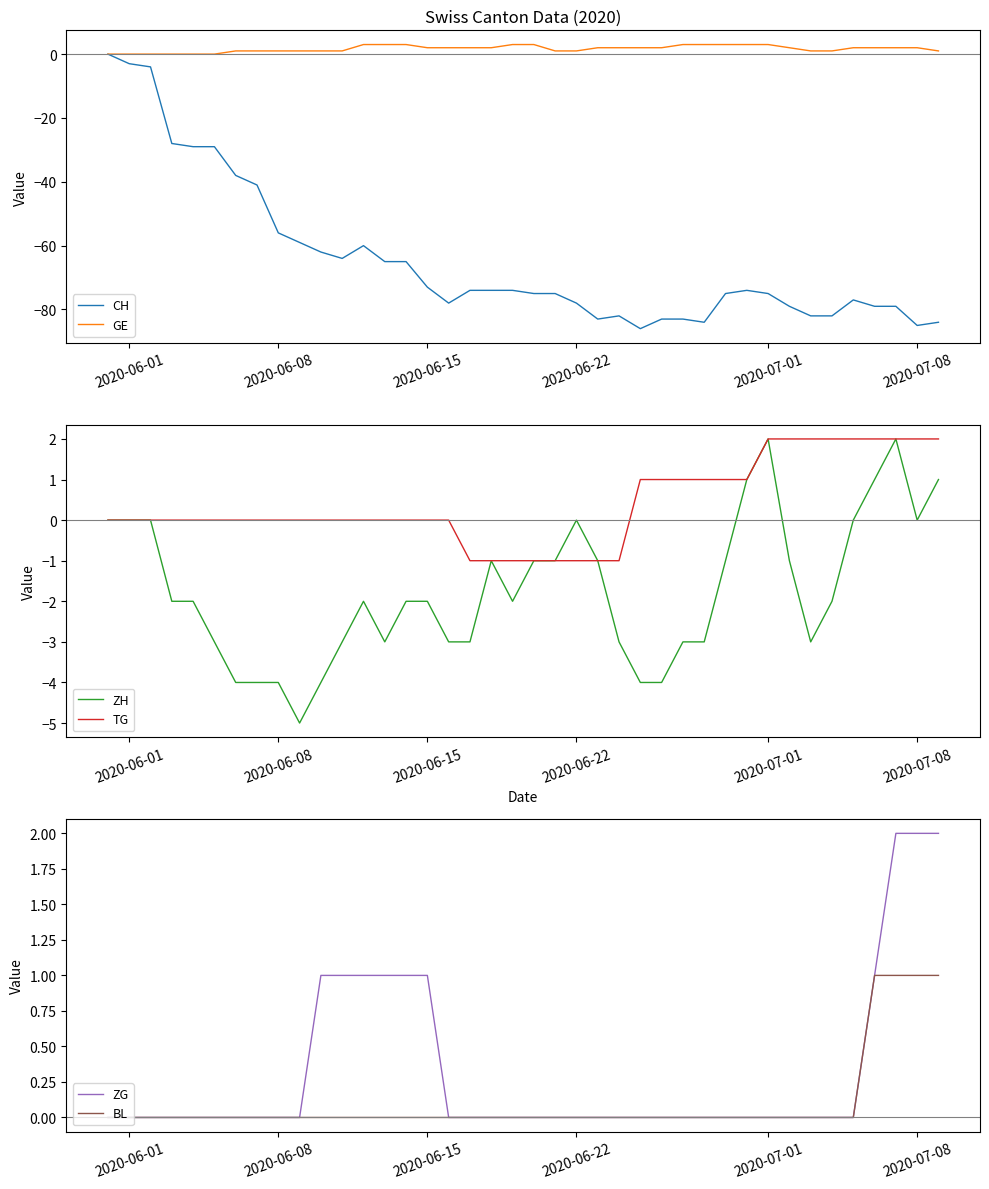

Is it true that ZH equals 0 at 2020-06-22?

True